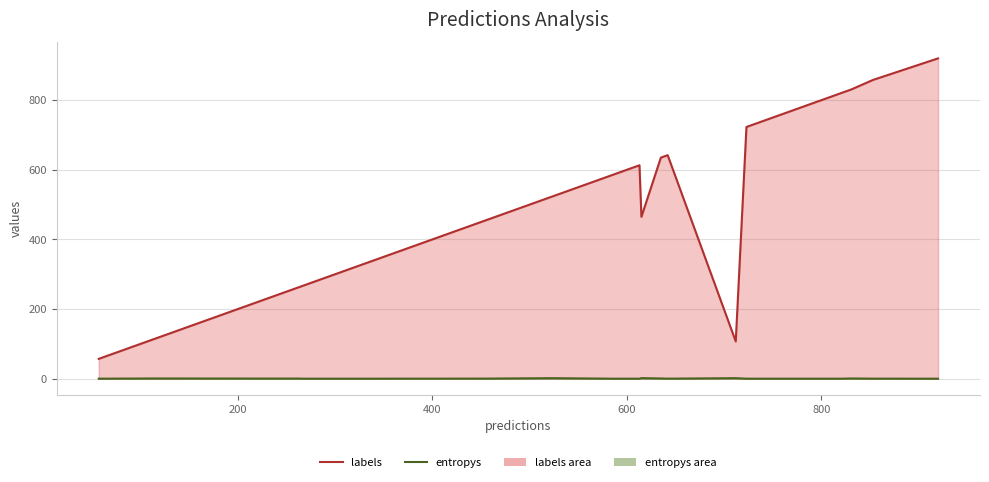

What is the difference between the maximum and minimum values in the labels line series?

863.0